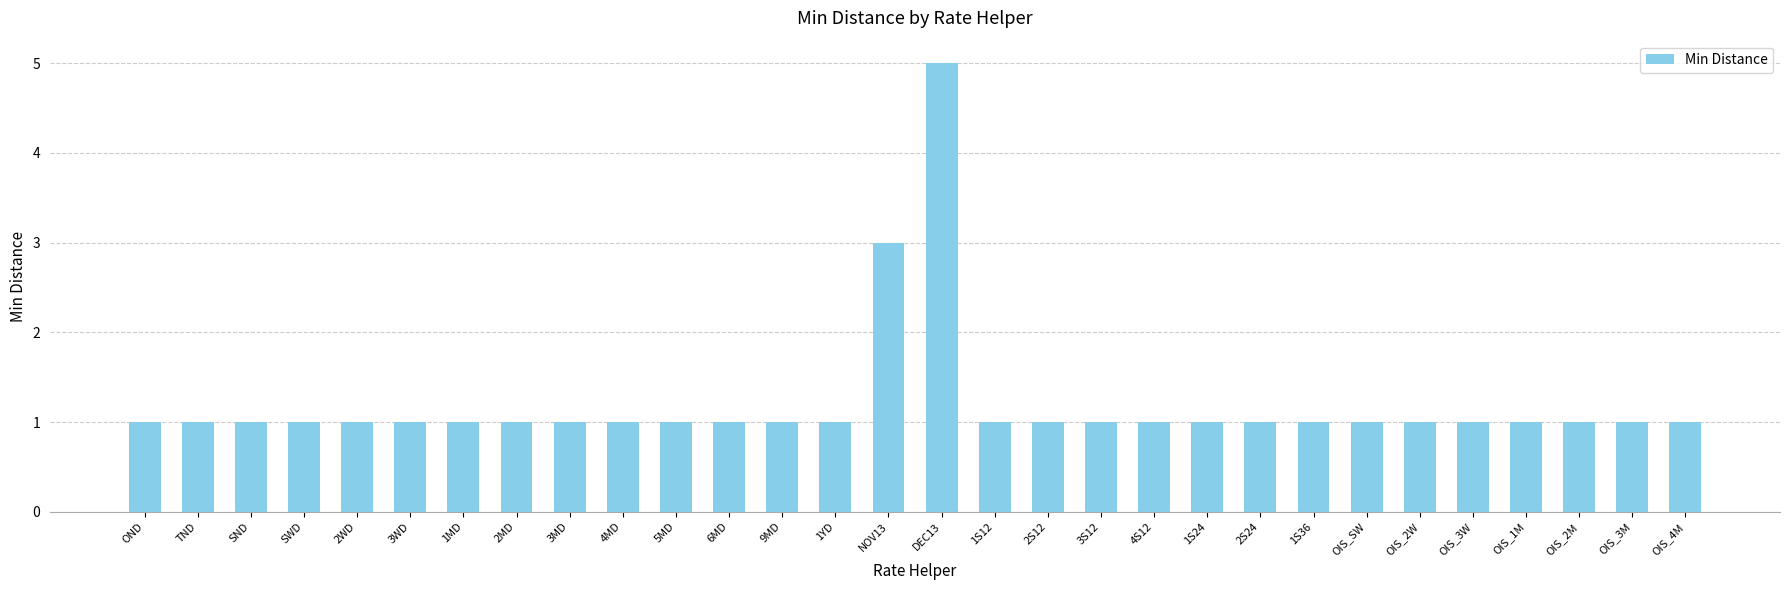

Reading right to left, what are all the values shown in this chart?

OIS_4M=1	OIS_3M=1	OIS_2M=1	OIS_1M=1	OIS_3W=1	OIS_2W=1	OIS_SW=1	1S36=1	2S24=1	1S24=1	4S12=1	3S12=1	2S12=1	1S12=1	DEC13=5	NOV13=3	1YD=1	9MD=1	6MD=1	5MD=1	4MD=1	3MD=1	2MD=1	1MD=1	3WD=1	2WD=1	SWD=1	SND=1	TND=1	OND=1